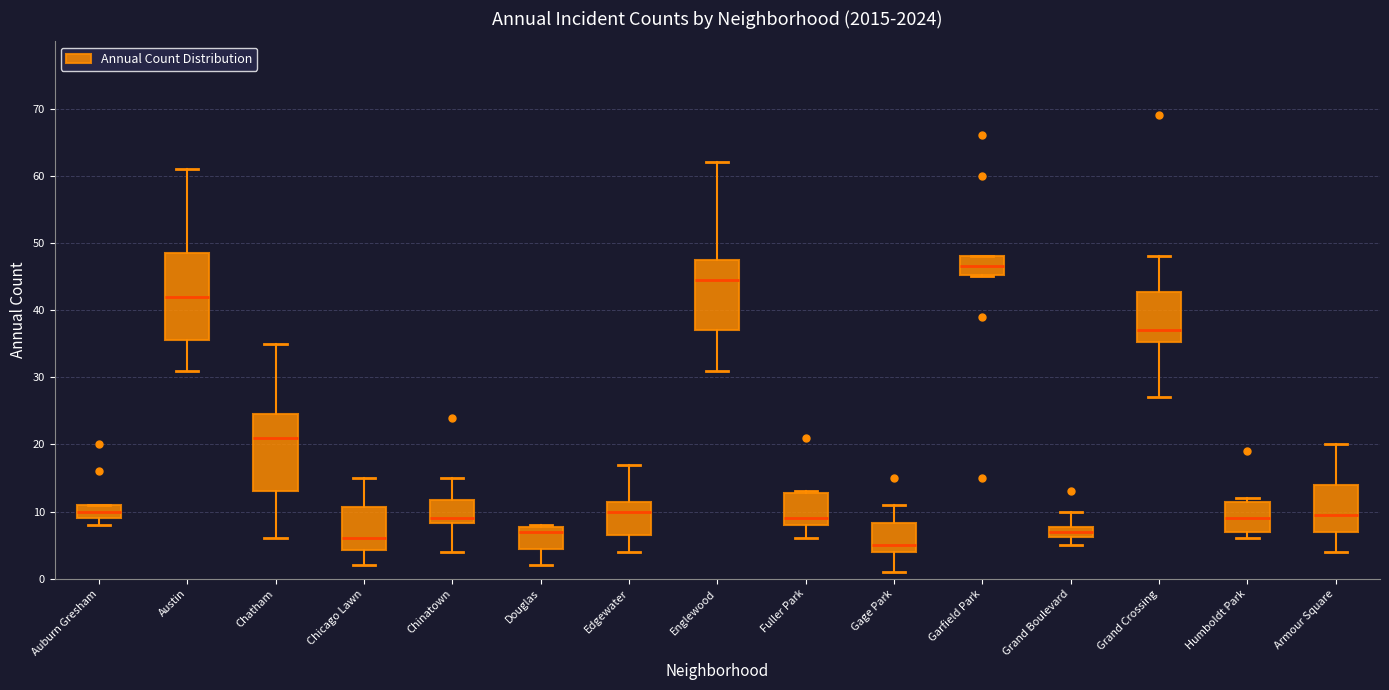

Which box's median line is the lowest?

Gage Park